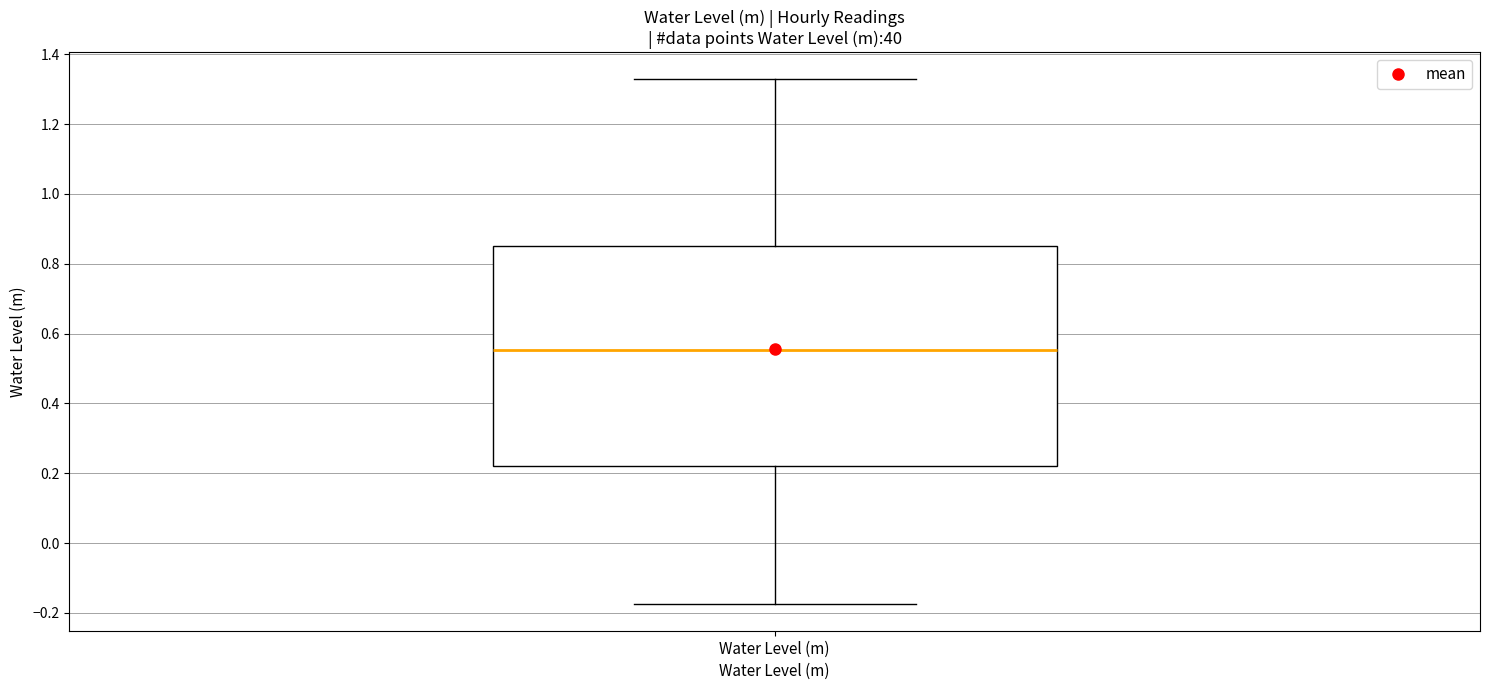

Where does the upper whisker of the box for Water Level (m) end on the y-axis? The values are not printed on the chart, so give them approximately, as read against the axis.

1.34